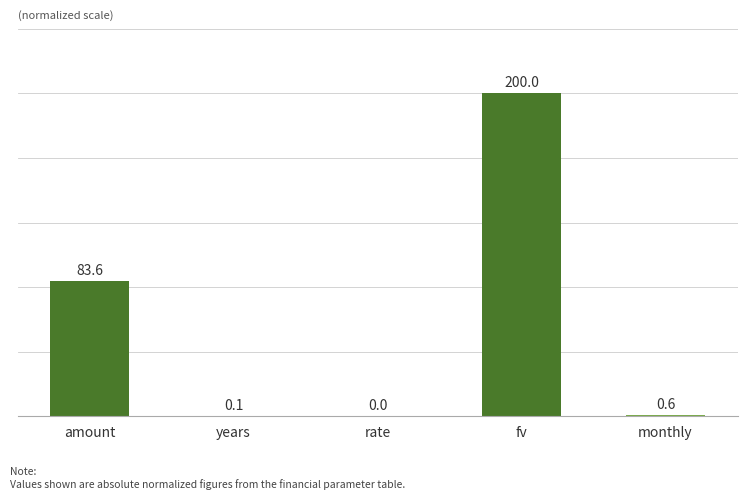

Which category has the highest value across all series?

fv